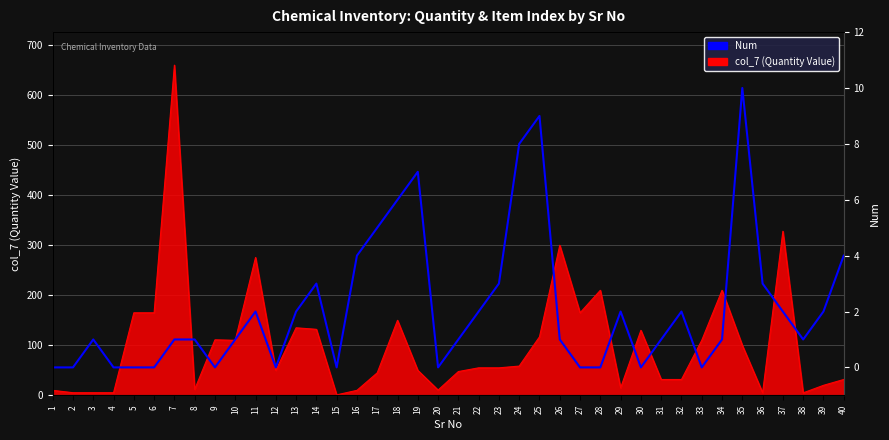

What is the sum of the values at 15 and 14?

3